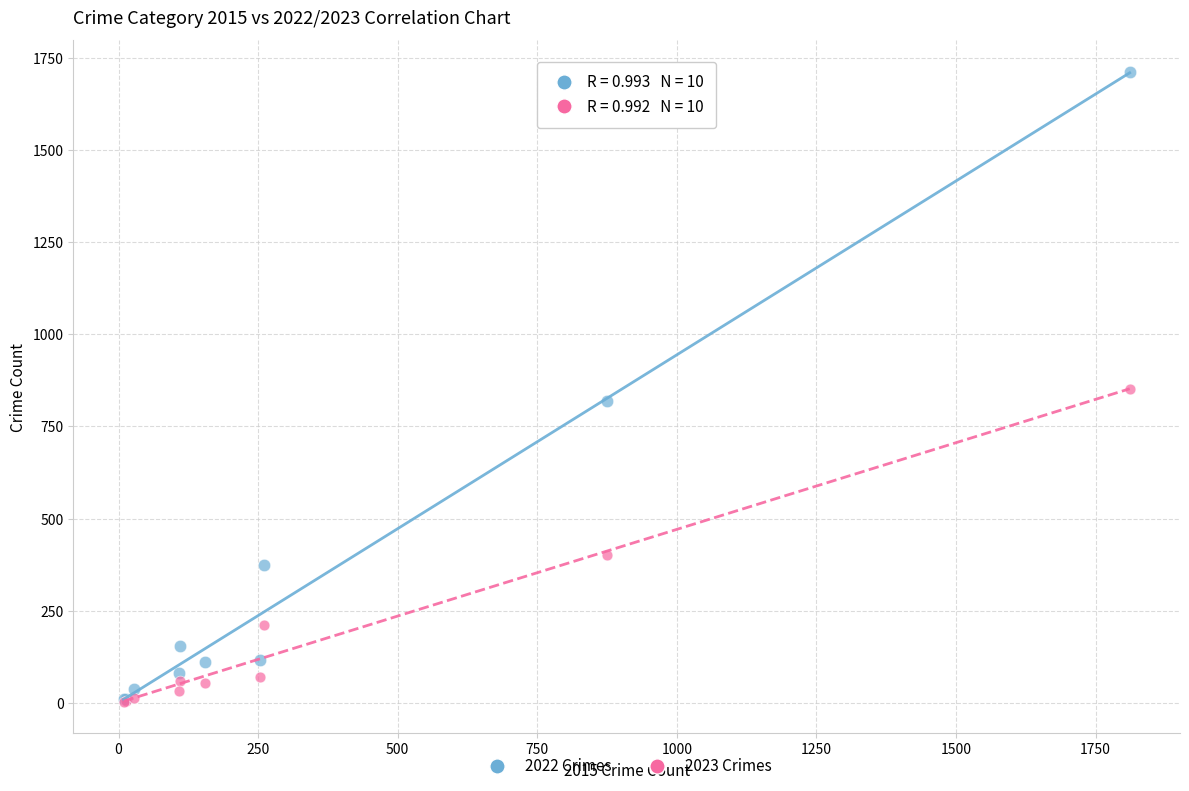

Which series has the largest Y range (max minus min)?

2022 Crimes